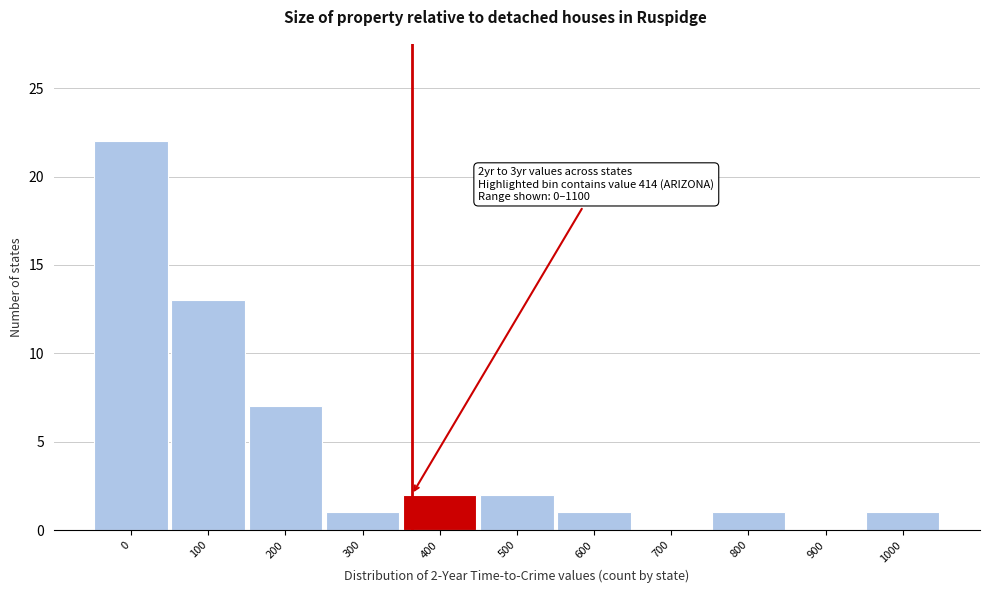

Reading right to left, transcribe all the data shown in this chart.

1000=1	900=0	800=1	700=0	600=1	500=2	400=2	300=1	200=7	100=13	0=22